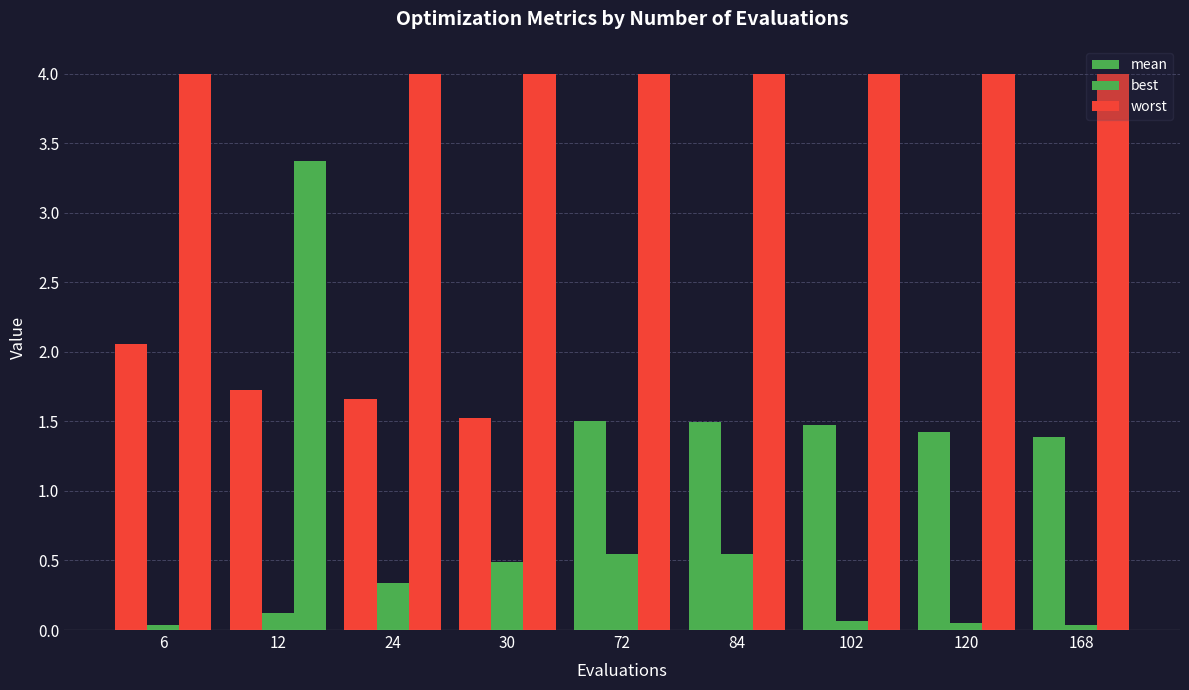

What are all the series names shown in the legend?

mean, best, worst